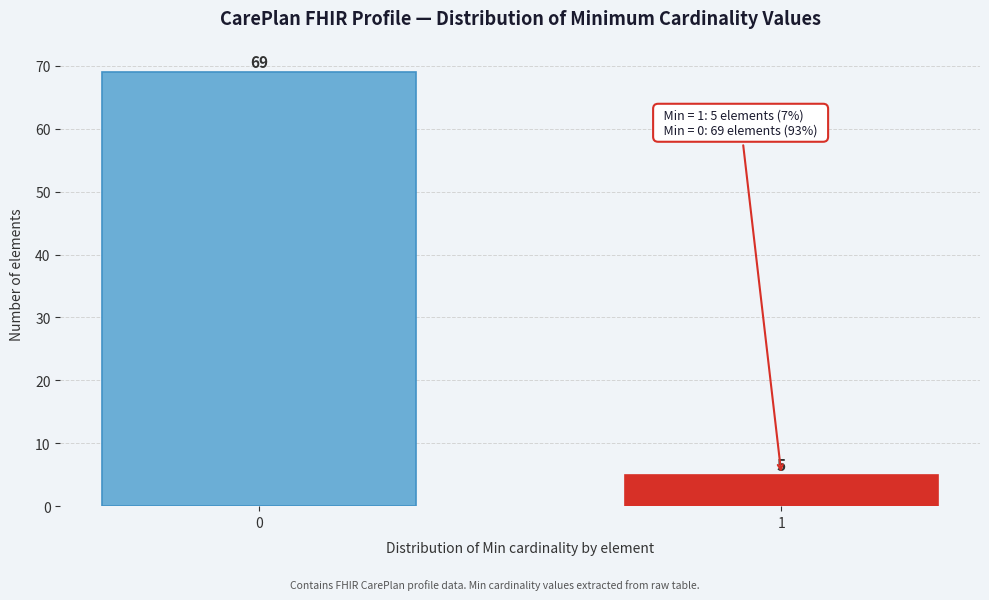

Reading left to right, list all the values displayed in this chart.

0=69	1=5